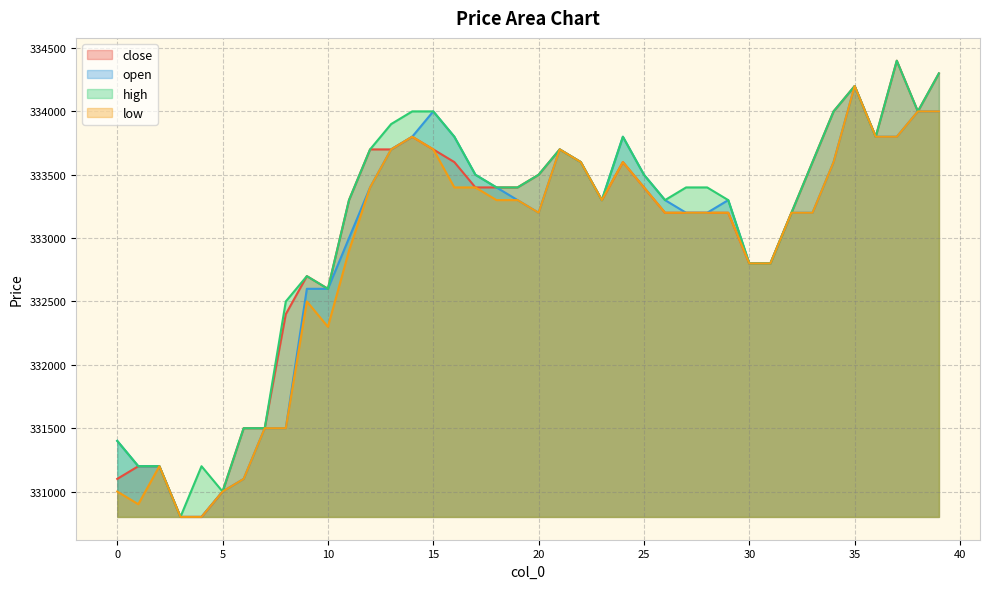

True or false: high and low intersect in this chart.

False